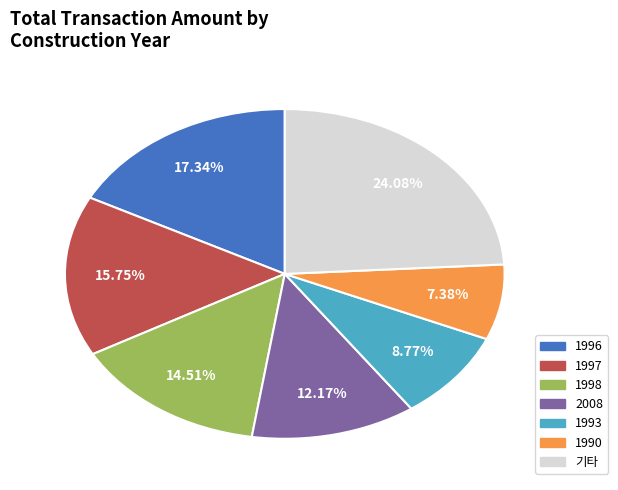

Is there any slice that represents more than half of the pie?

No